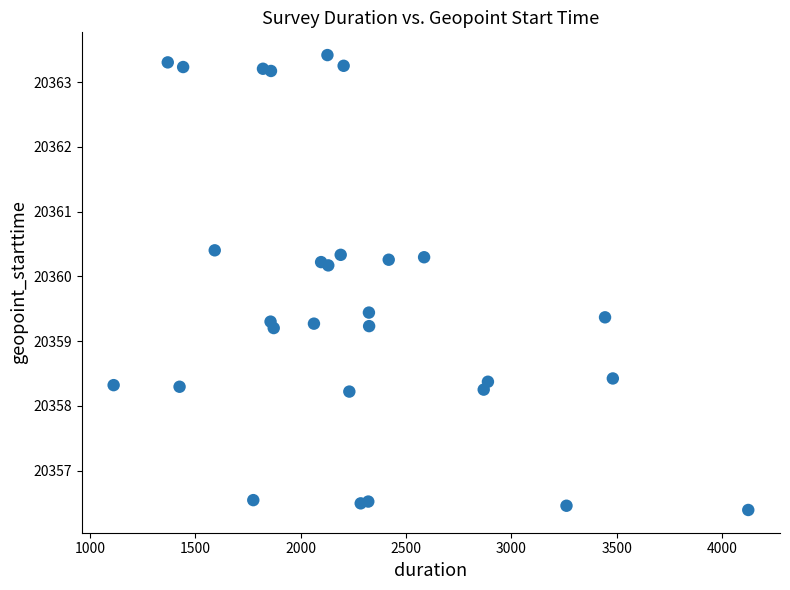

What is the range of X values (max minus min)?

3013.0